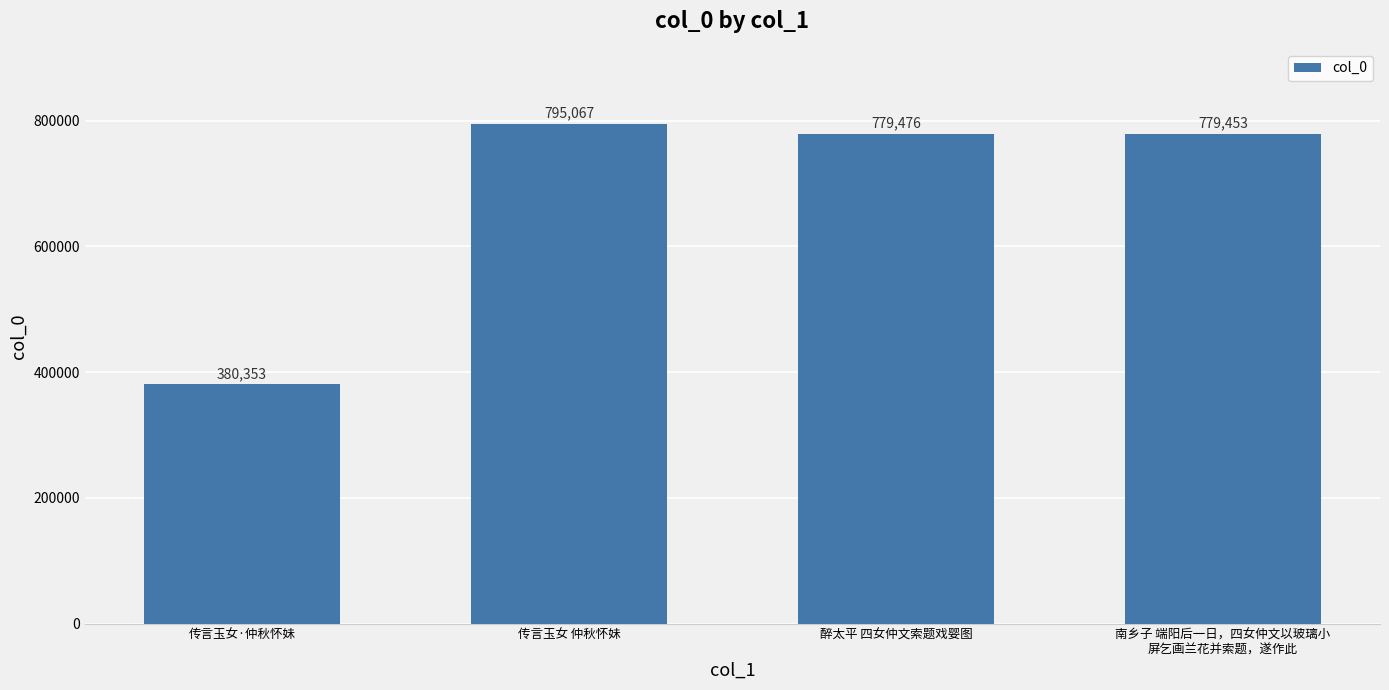

Reading left to right, what are all the values shown in this chart?

传言玉女·仲秋怀妹=380353	传言玉女 仲秋怀妹=795067	醉太平 四女仲文索题戏婴图=779476	南乡子 端阳后一日，四女仲文以玻璃小
屏乞画兰花并索题，遂作此=779453